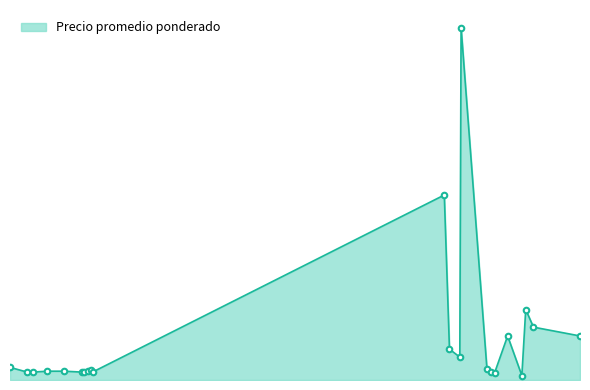

What is the greatest value displayed?

40000